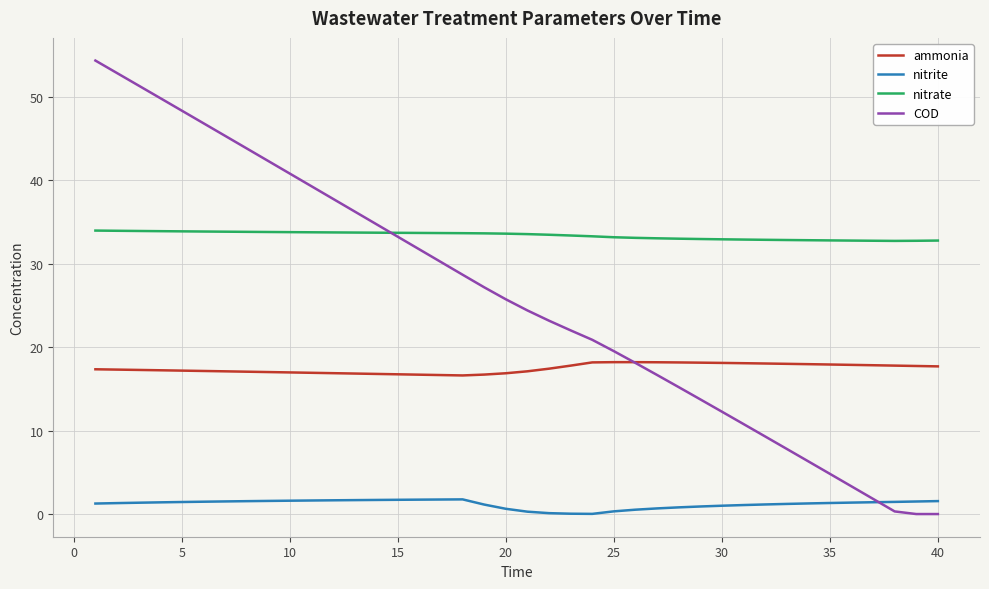

True or false: COD has more than 2 points higher than both neighbors.

False